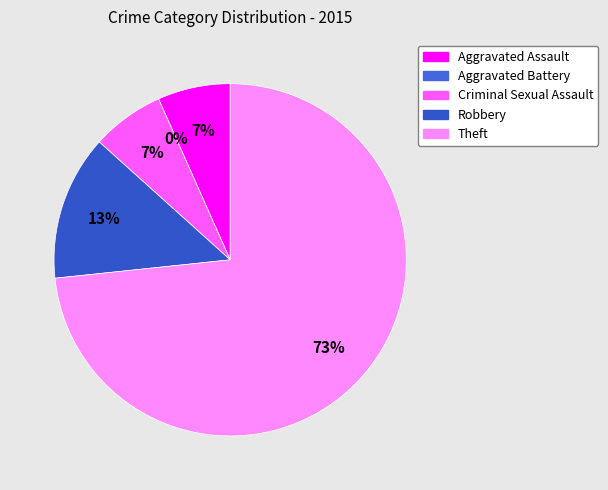

Is it true that Robbery is 1% of the pie?

False